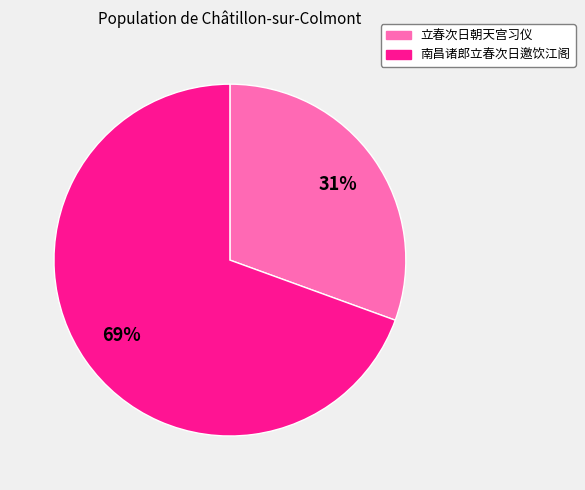

To the nearest percent, what percentage of the pie is 立春次日朝天宫习仪?

31%